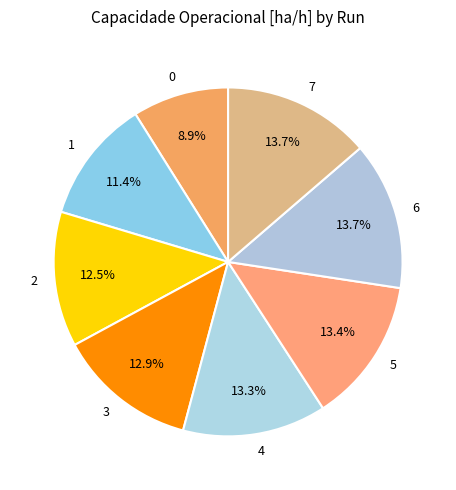

Does 2 represent more than half of the total?

No